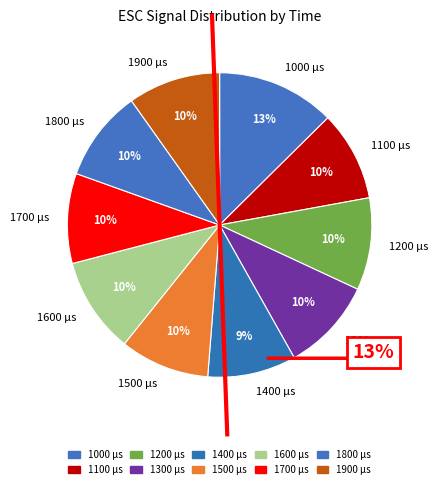

Does any single category account for the majority?

No